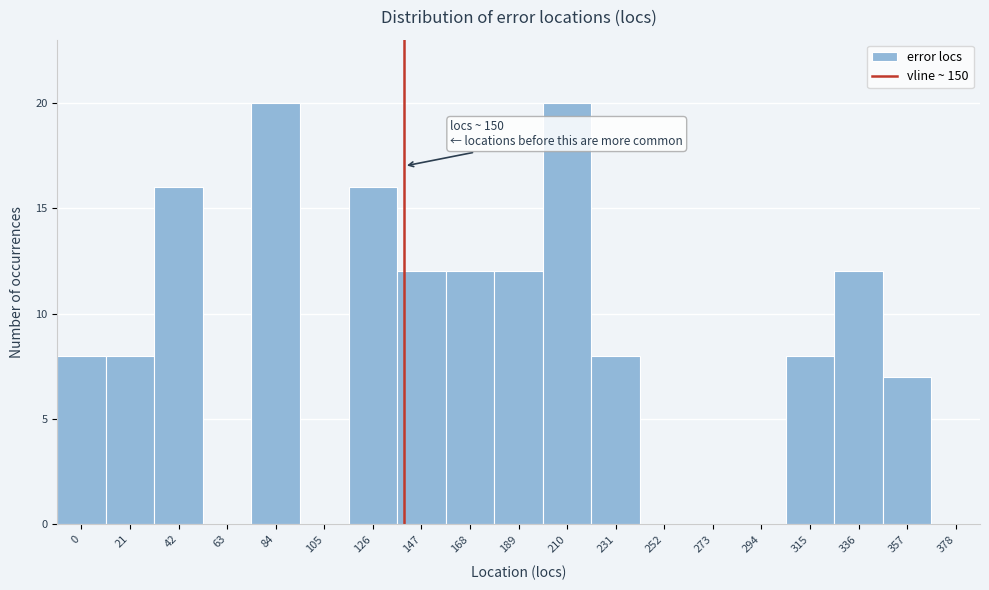

Reading left to right, transcribe all the data shown in this chart.

0=8	21=8	42=16	63=0	84=20	105=0	126=16	147=12	168=12	189=12	210=20	231=8	252=0	273=0	294=0	315=8	336=12	357=7	378=0